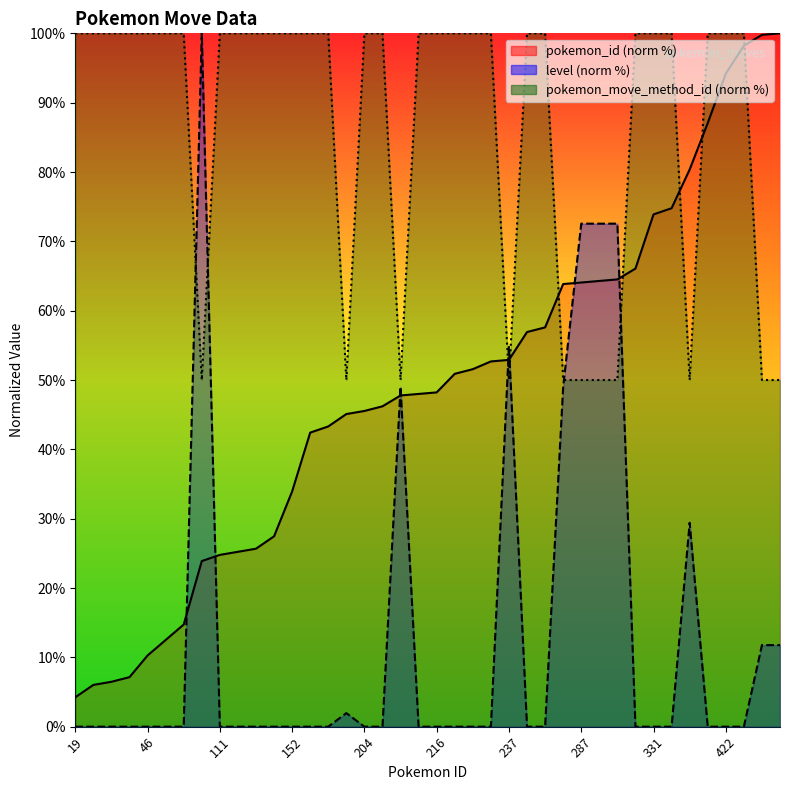

Is it true that pokemon_move_method_id equals 175.7 at 123?

False